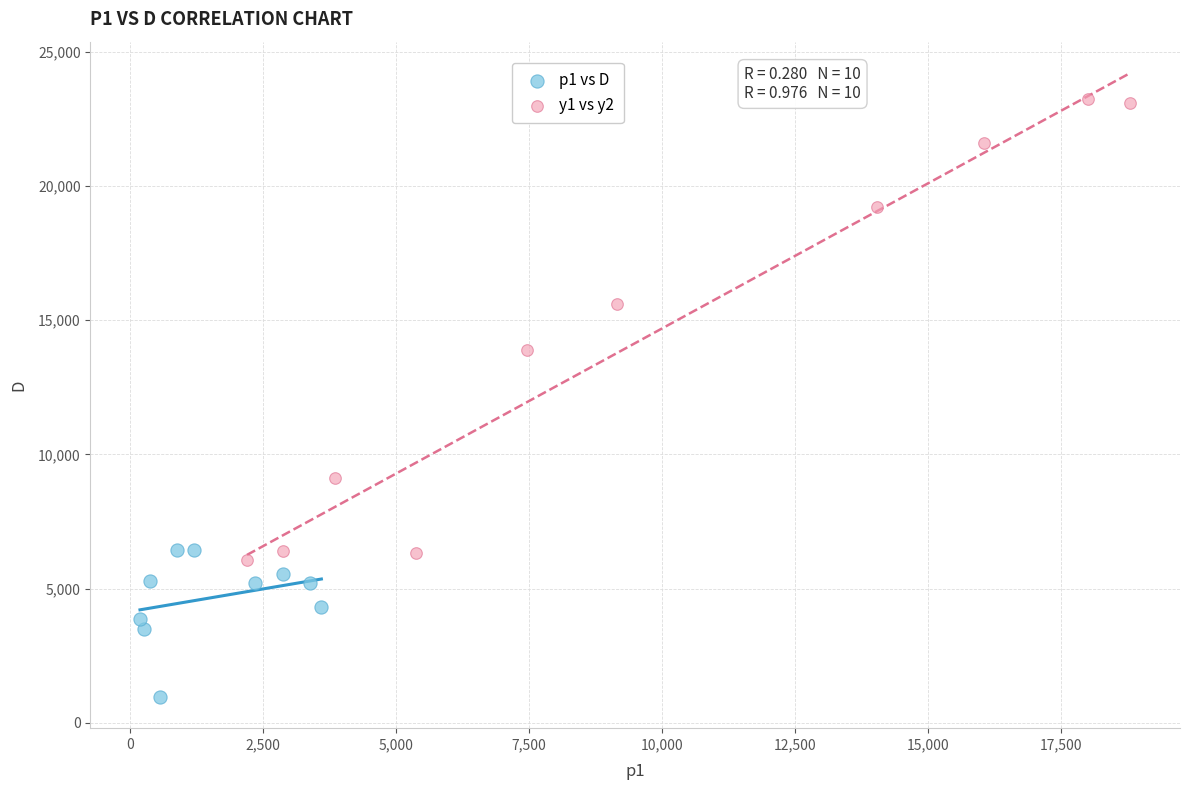

Which series has the largest Y range (max minus min)?

y1 vs y2